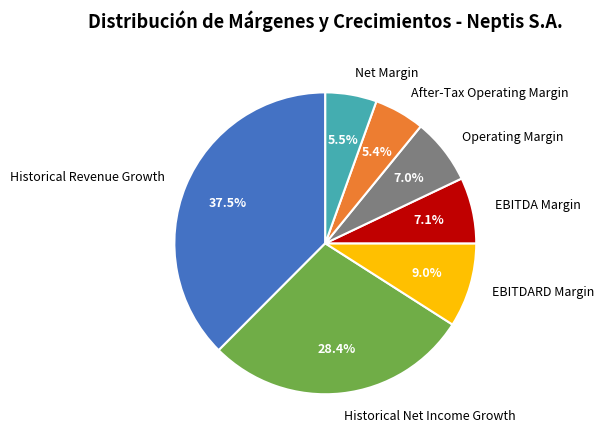

Which slice is the largest?

Historical Revenue Growth